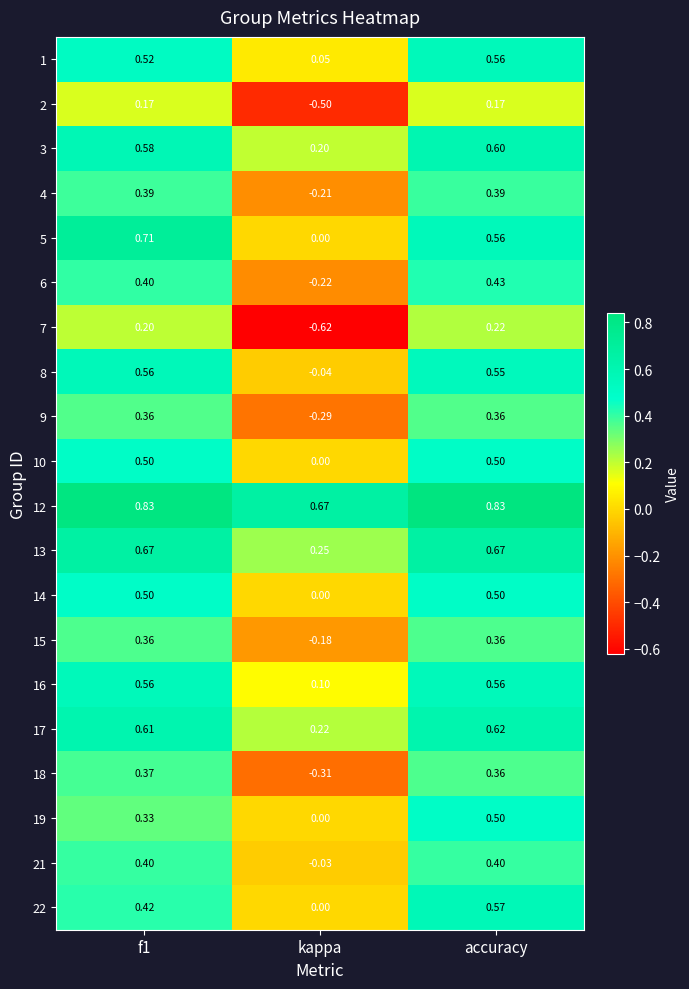

At which label does 7 reach its peak?

accuracy